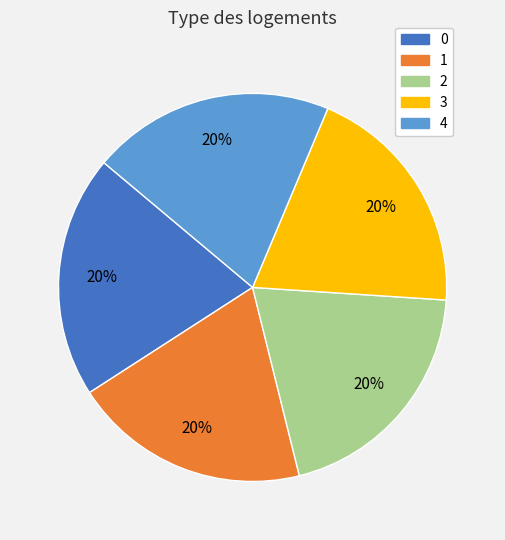

To the nearest percent, what percentage of the pie is 3?

20%